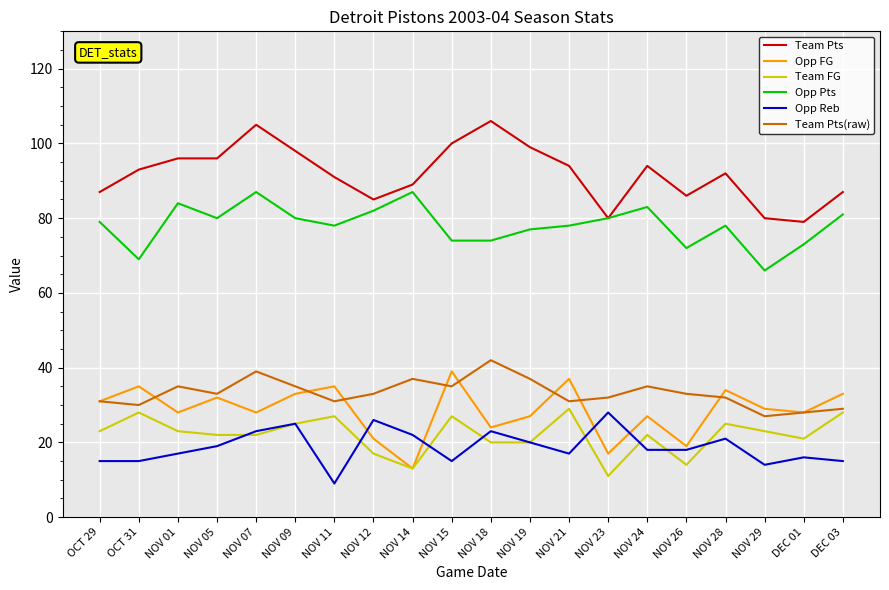

Is the value of Team Pts(raw) at NOV 11 greater than the value of Opp Pts at NOV 15?

No